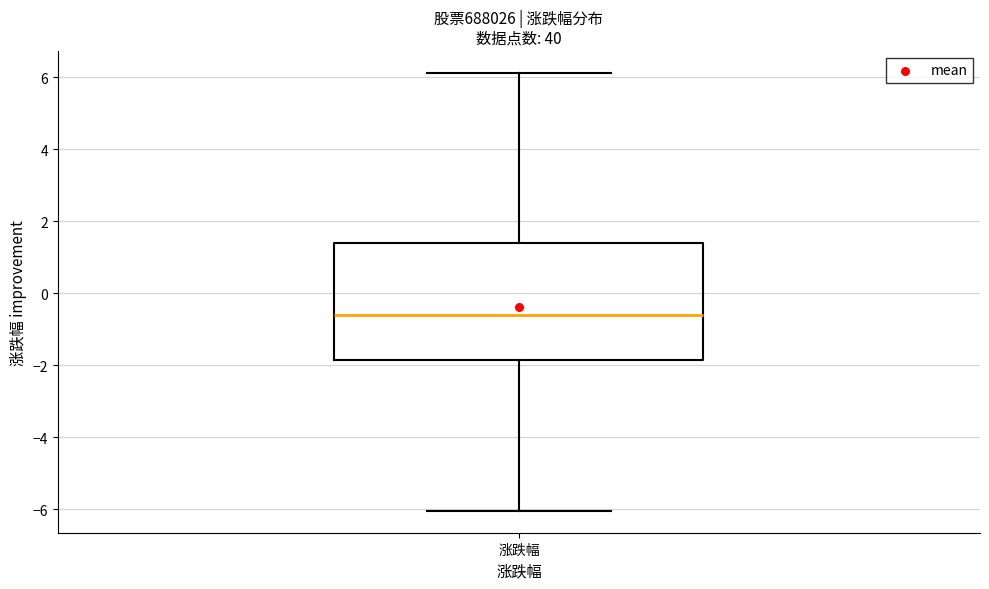

Where does the lower whisker of the box for 涨跌幅 end on the y-axis? The values are not printed on the chart, so give them approximately, as read against the axis.

-6.0